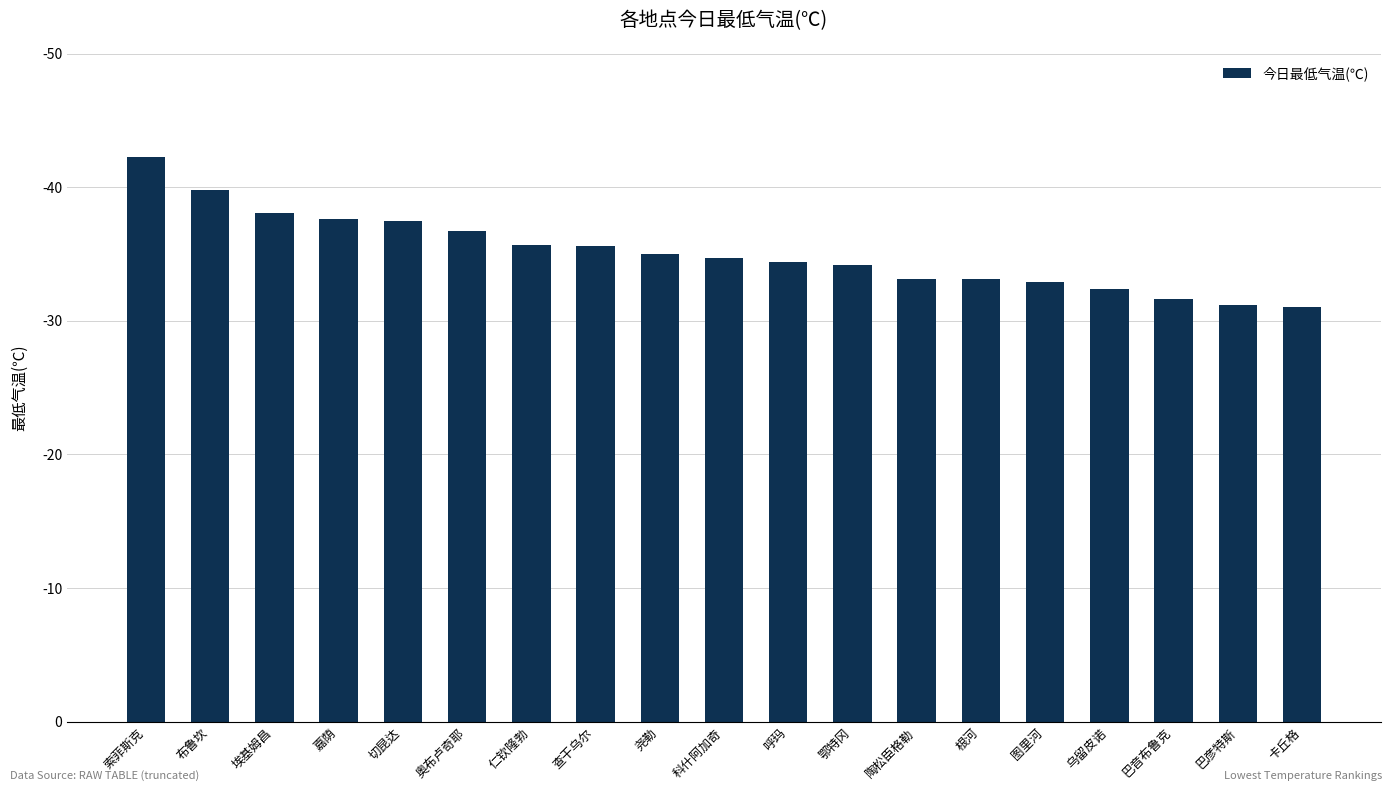

At which label does the data first exceed 34?

索菲斯克